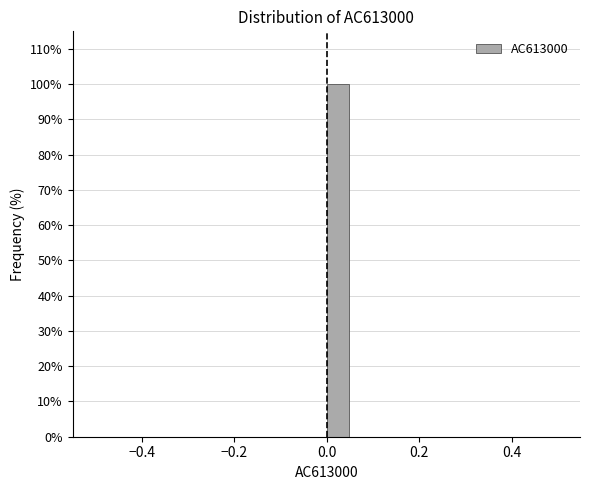

Read against the x-axis, roughly where is the centre of the tallest bar?

0.02